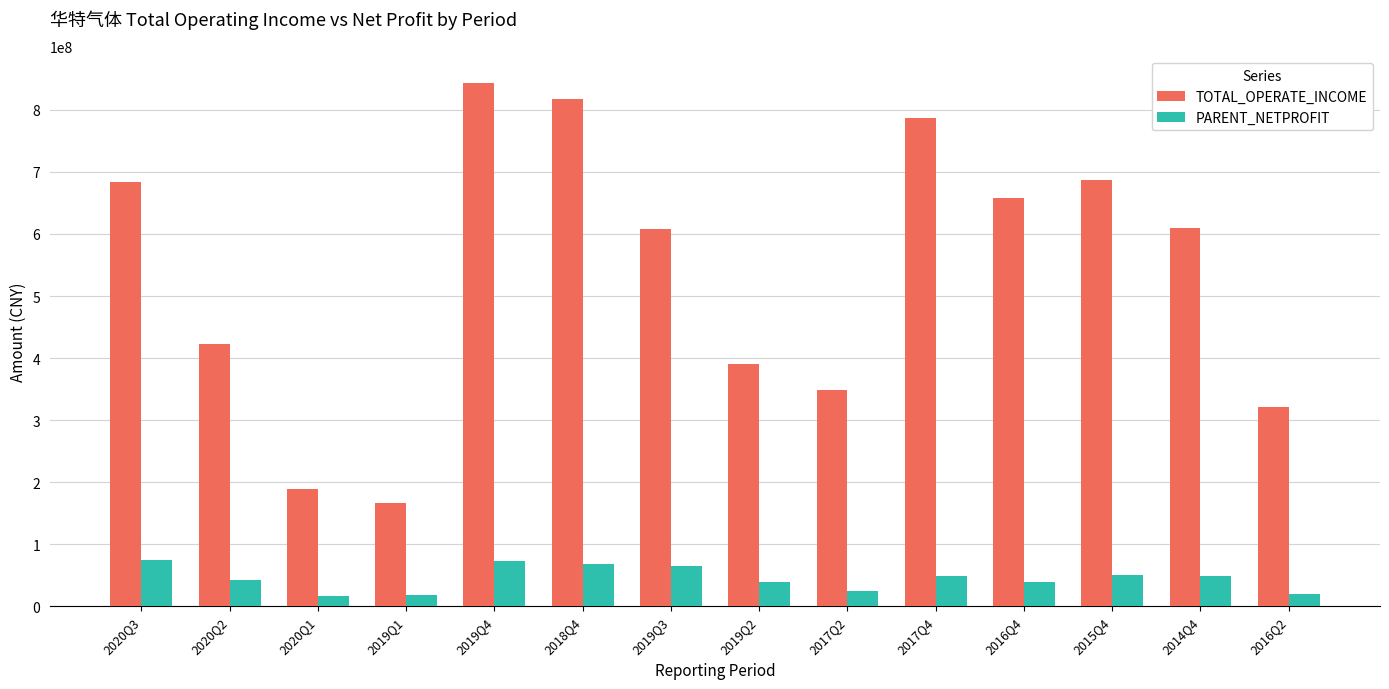

What are all the series names shown in the legend?

TOTAL_OPERATE_INCOME, PARENT_NETPROFIT